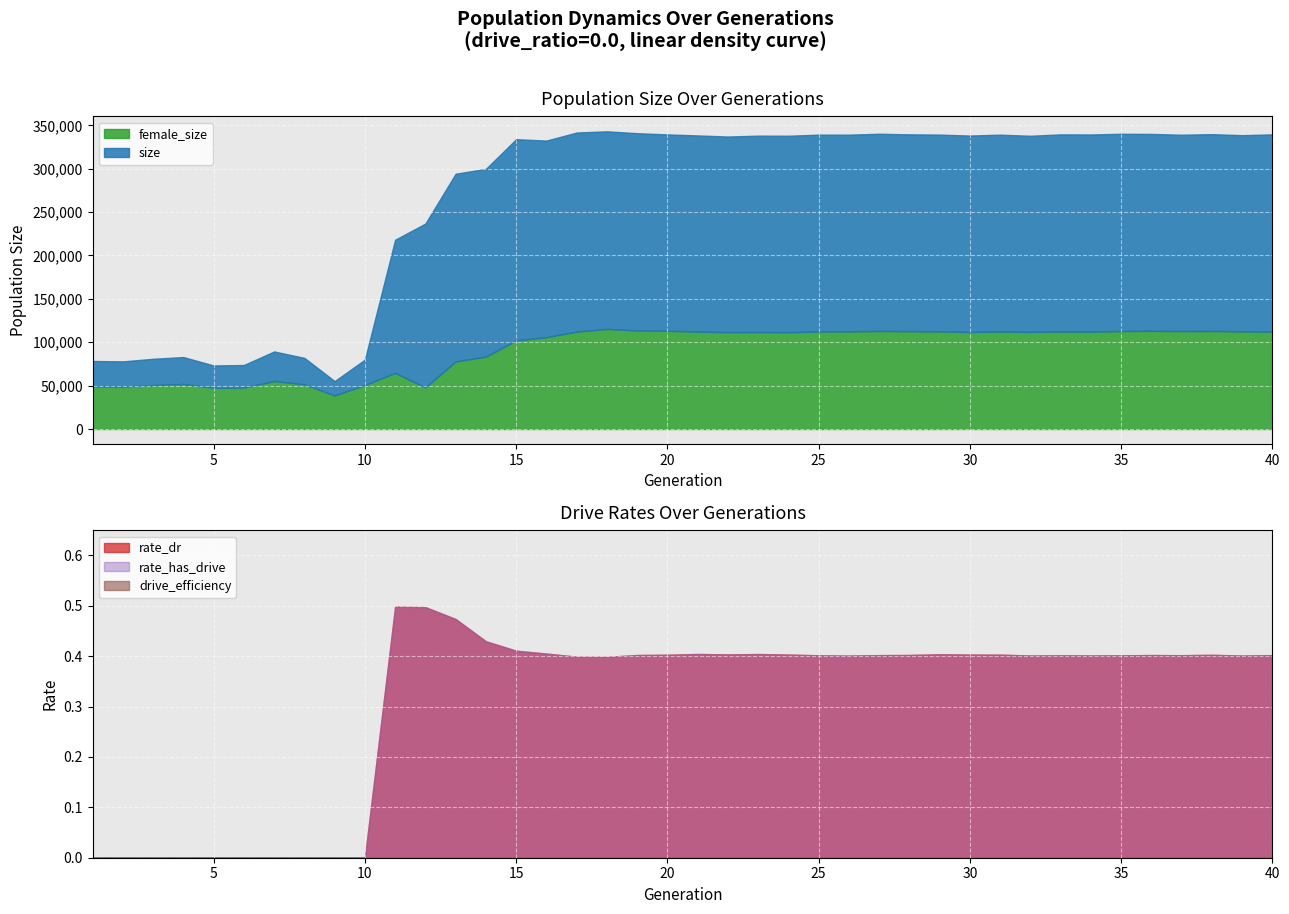

True or false: fertile_female_size and female_size intersect in this chart.

False